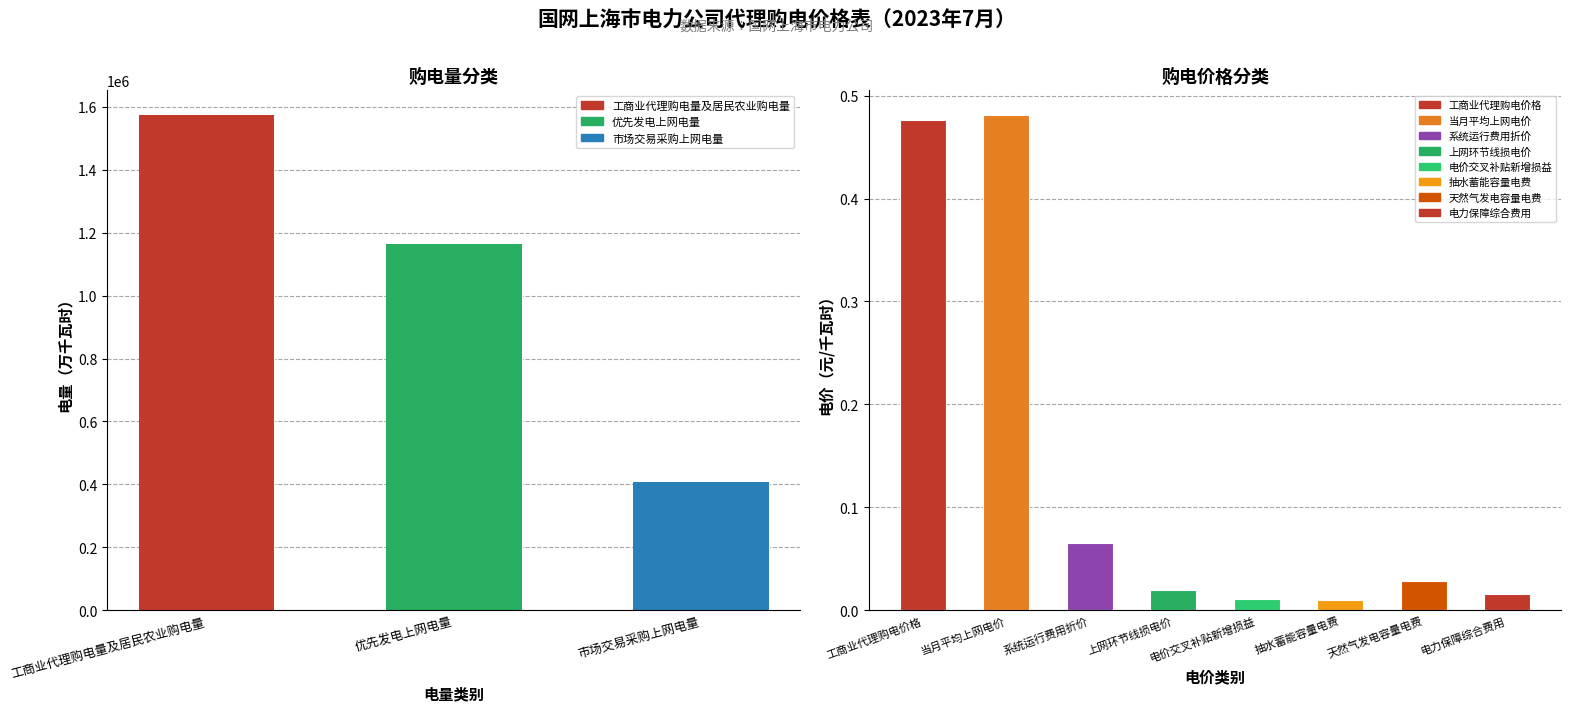

What is the difference between the values at 优先发电上网电量 and 工商业代理购电量及居民农业购电量?

408300